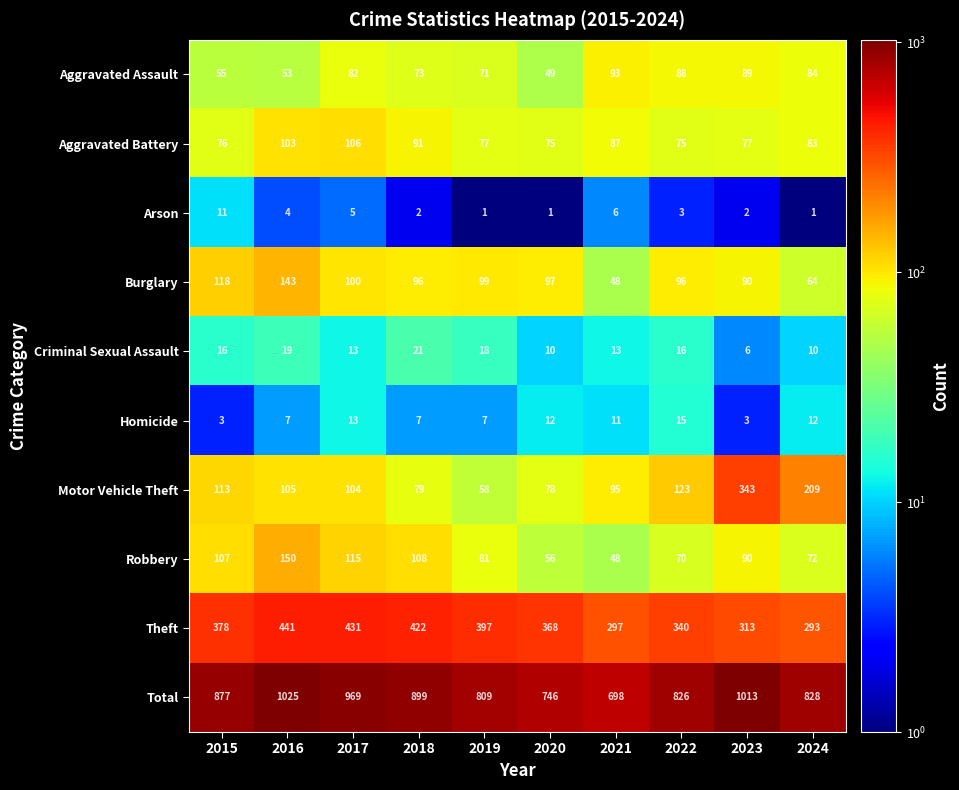

What is the smallest value displayed?

1